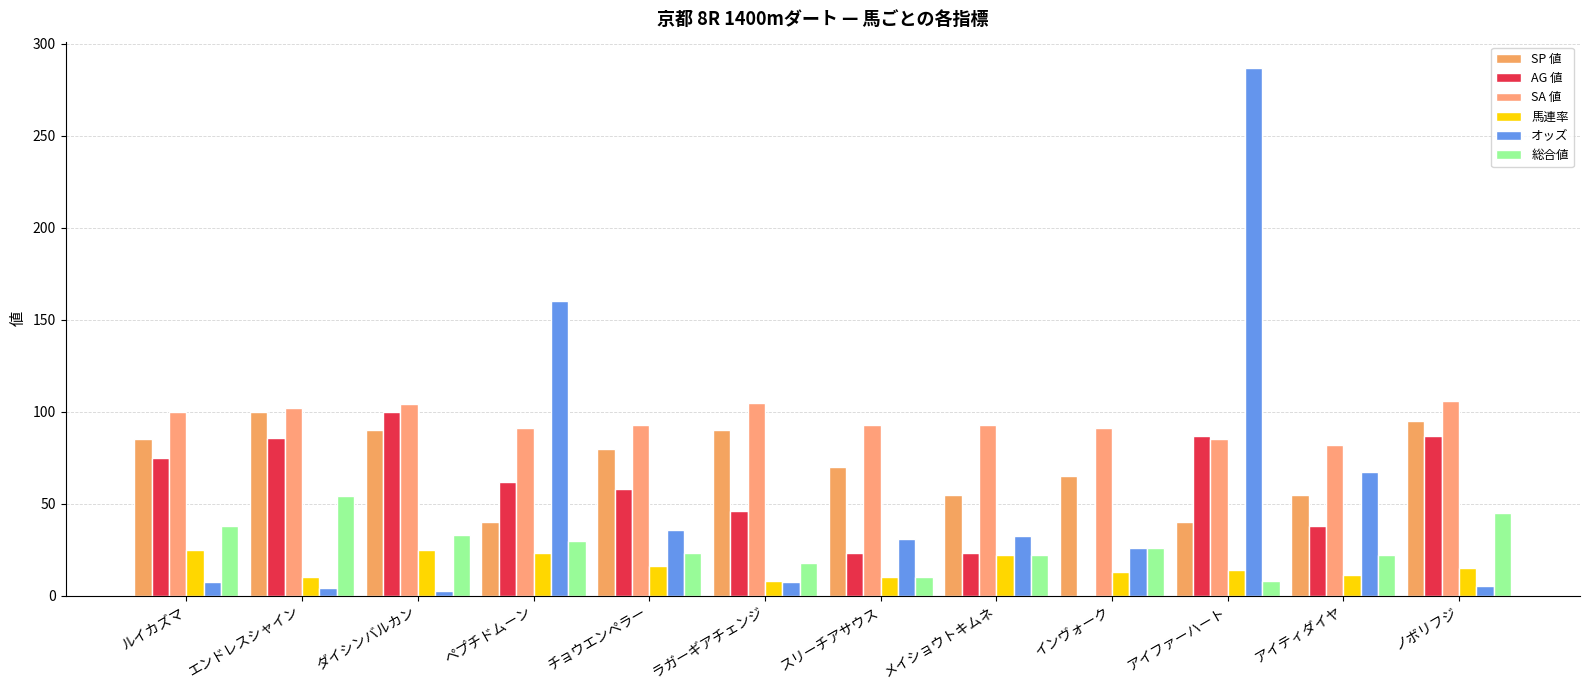

What are all the series names shown in the legend?

SP 値, AG 値, SA 値, 馬連率, オッズ, 総合値